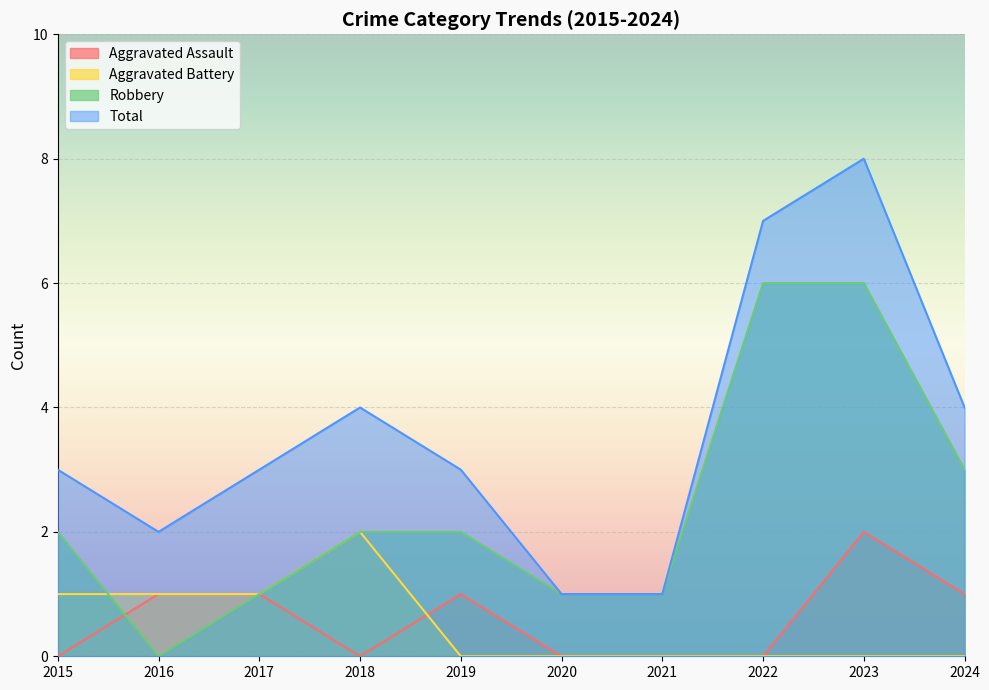

How many series are shown in this chart?

4